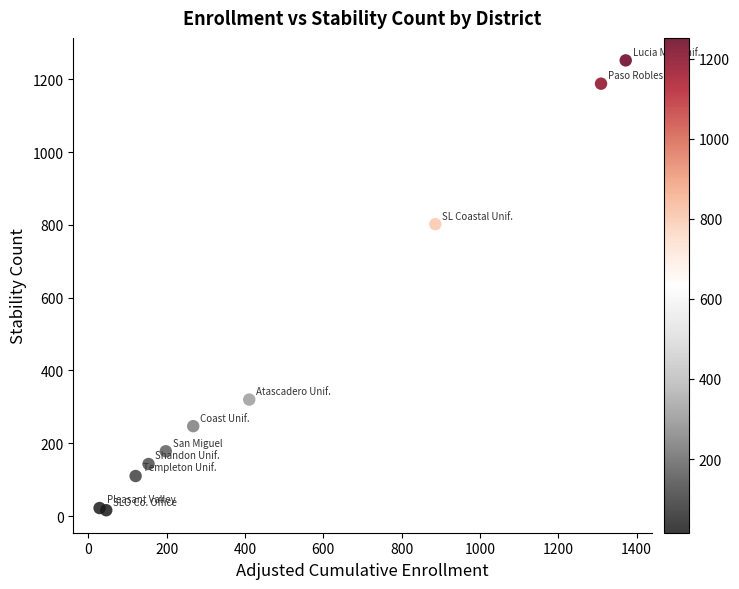

What Y value in the scatter plot is closest to 634?

802